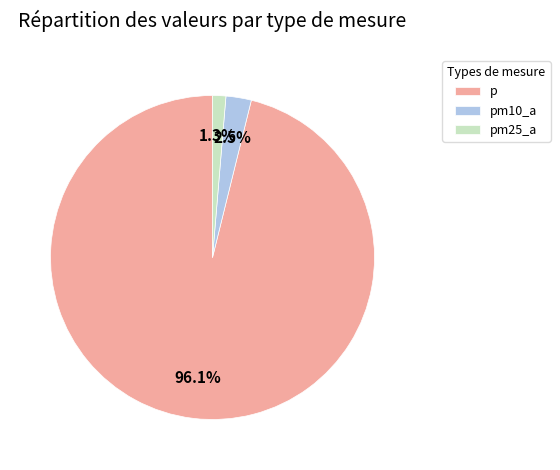

Rank the categories by value from lowest to highest.

pm25_a, pm10_a, p